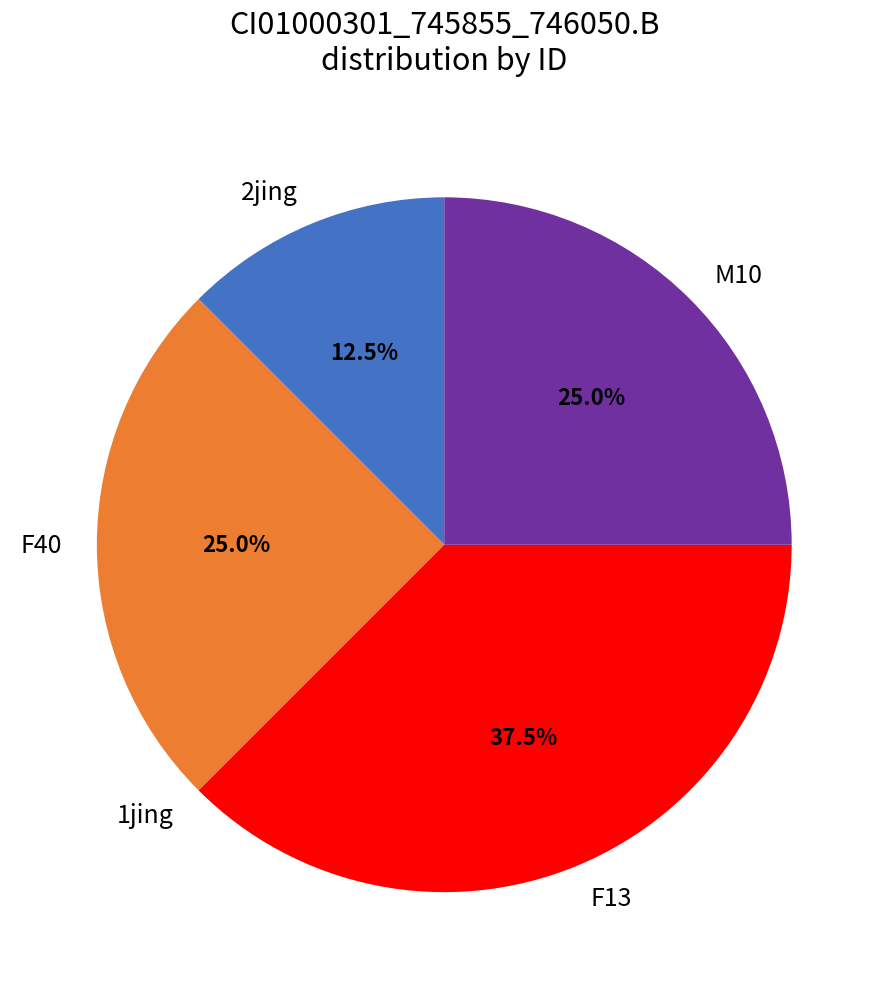

To the nearest percent, what portion does M10 represent?

25%